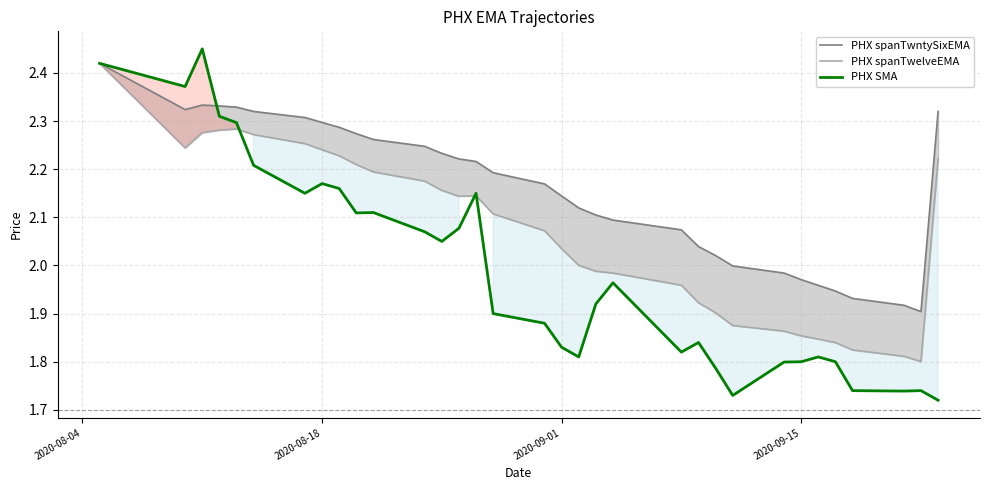

Does the chart have visible grid lines?

Yes